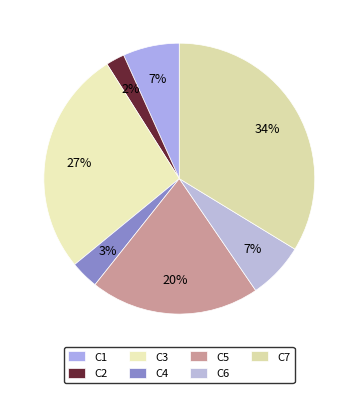

What is the total percentage of C6 and C5?

27.0%